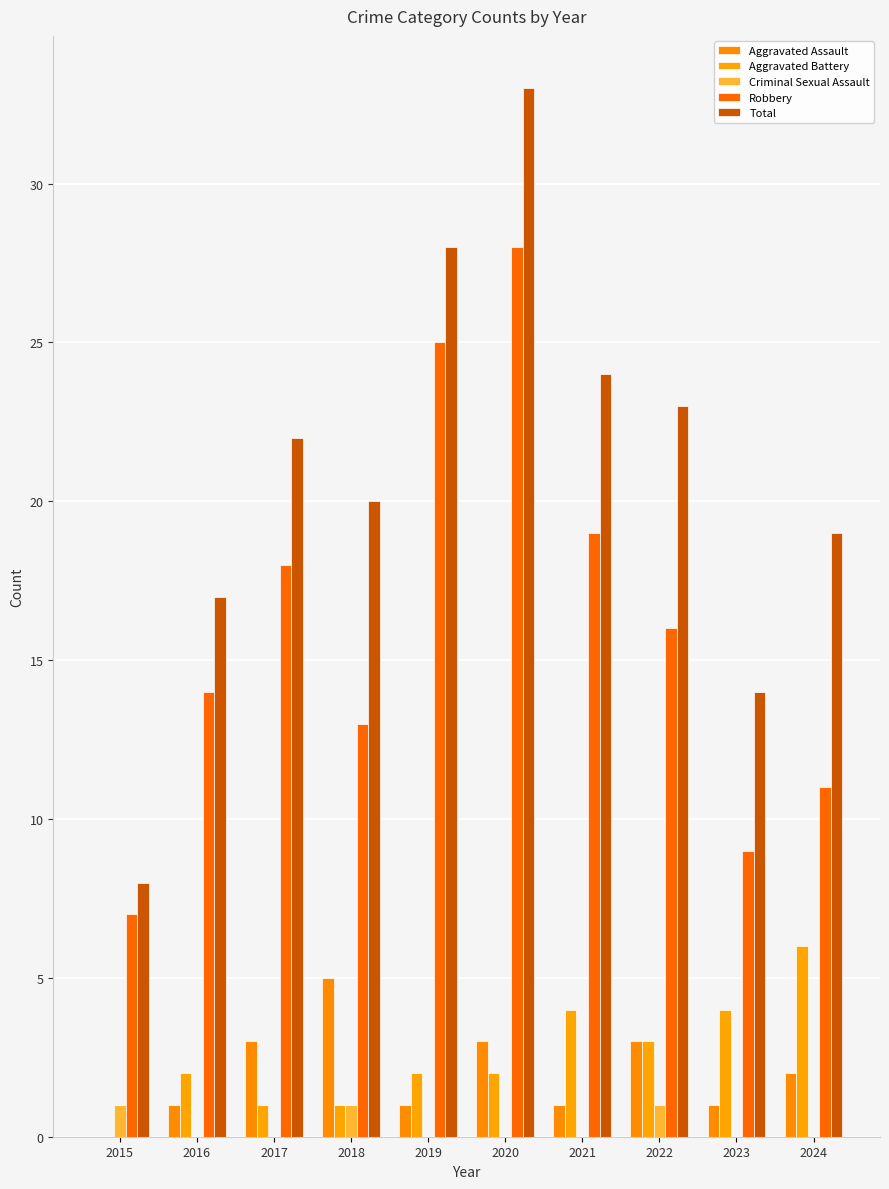

Which series has the widest spread of values?

Total